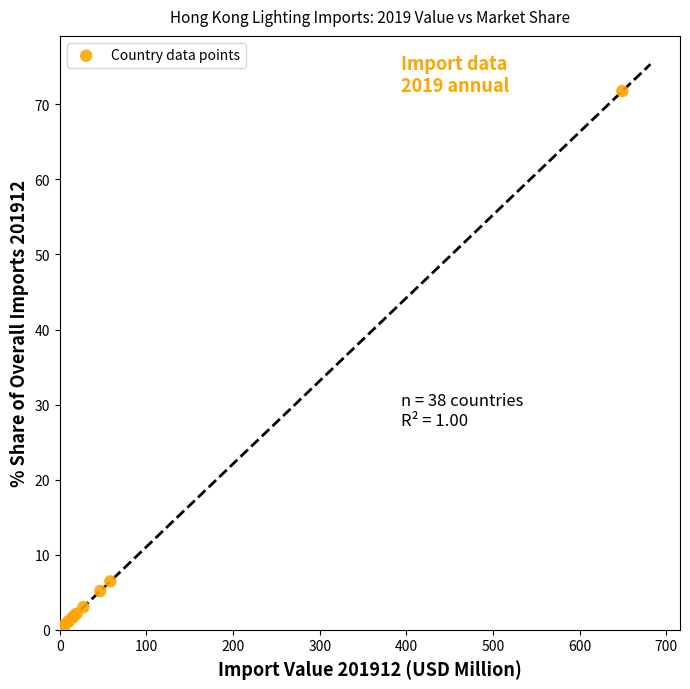

What Y value in the scatter plot is closest to 35?

6.5